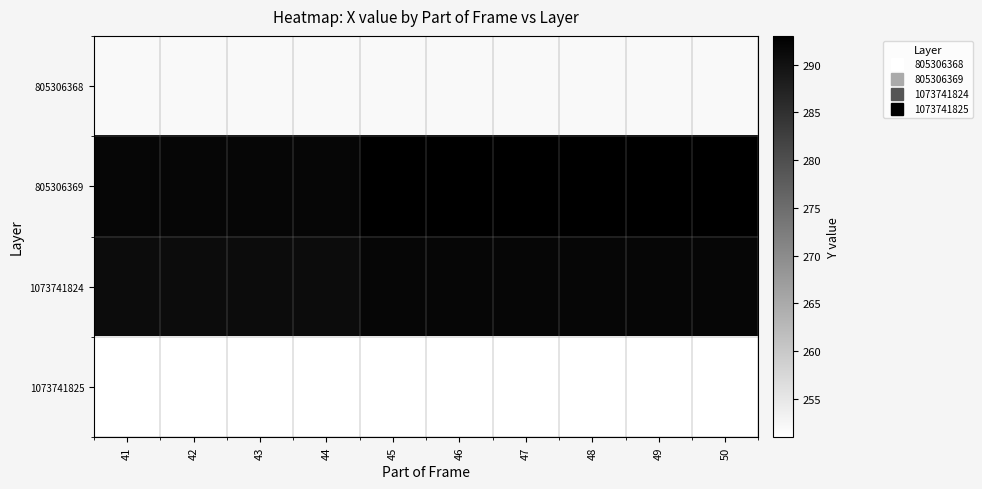

Which has a higher value, 47 or 46?

47